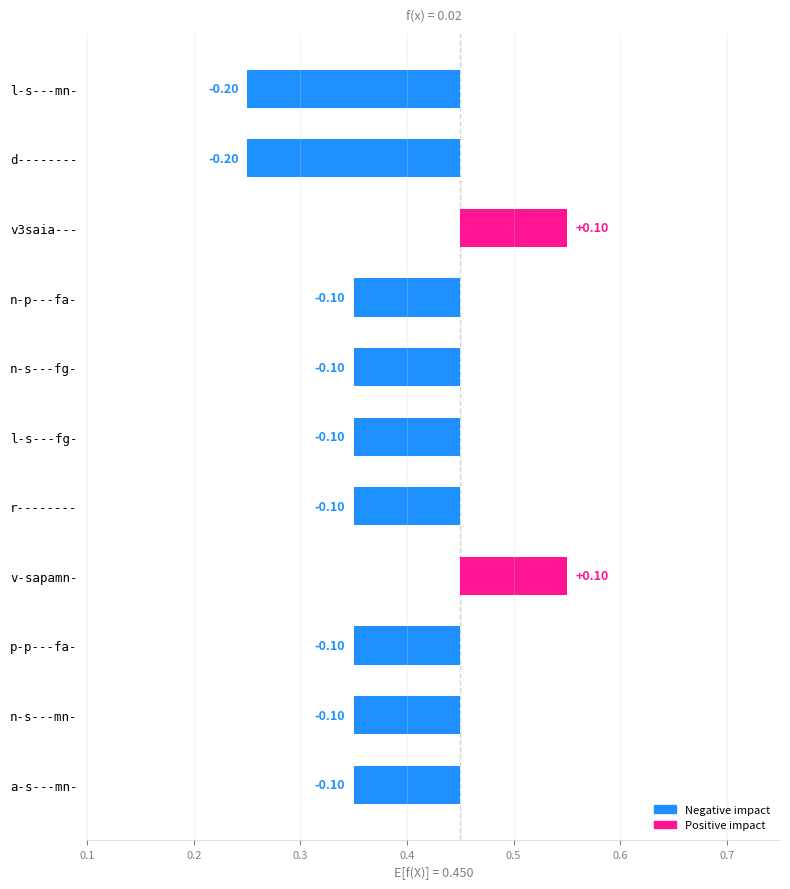

What is the sum of all values?

-0.9